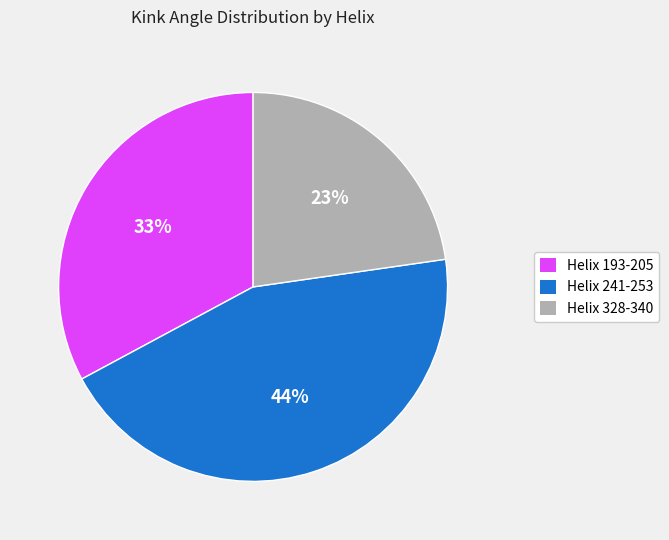

How many segments does this pie chart have?

3